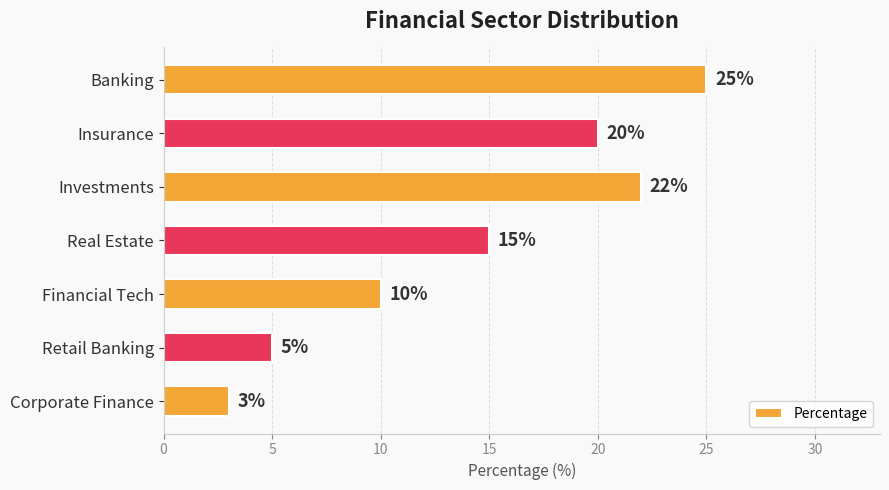

Between Real Estate and Corporate Finance, which is larger?

Real Estate